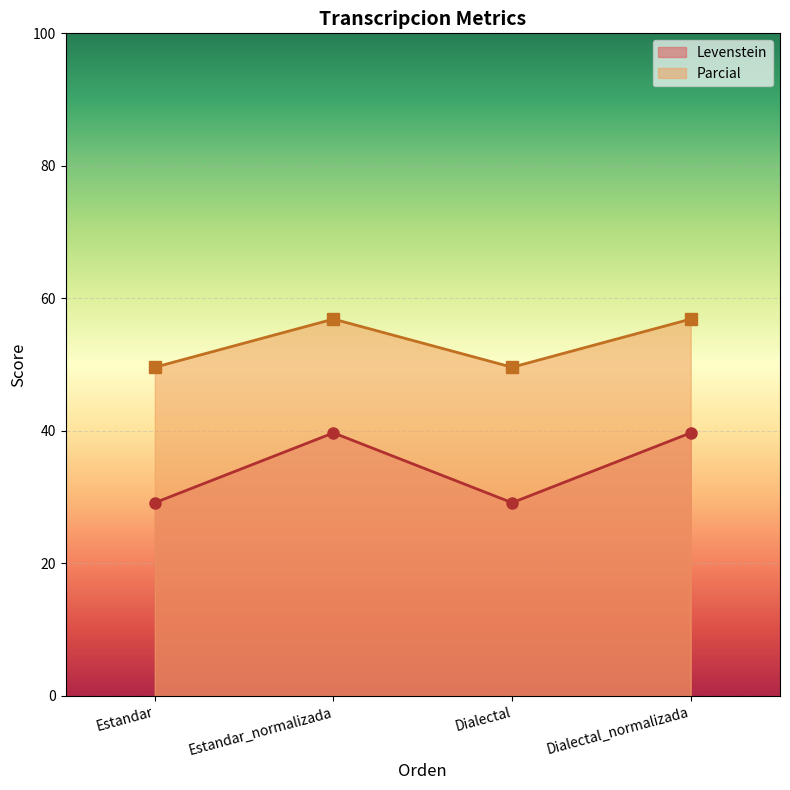

How many data points in Parcial are above 56?

2